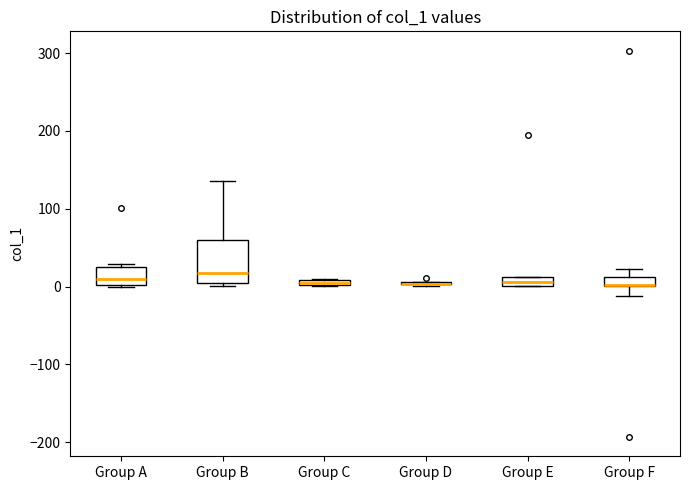

Where is the upper edge of the box for Group C on the y-axis? The values are not printed on the chart, so give them approximately, as read against the axis.

10